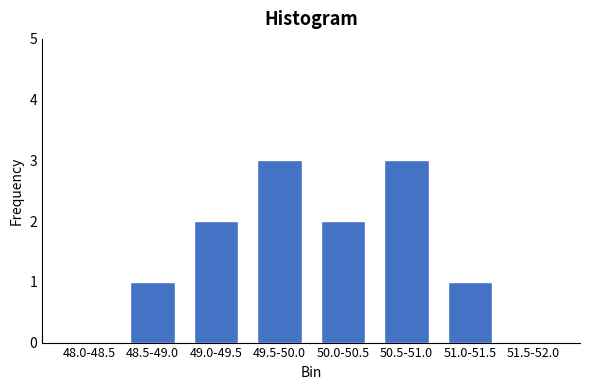

Reading left to right, transcribe all the data shown in this chart.

48.0-48.5=0	48.5-49.0=1	49.0-49.5=2	49.5-50.0=3	50.0-50.5=2	50.5-51.0=3	51.0-51.5=1	51.5-52.0=0